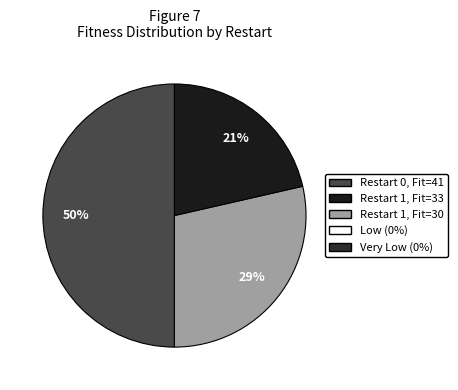

To the nearest percent, what is the difference between the largest and smallest slice percentages?

29%